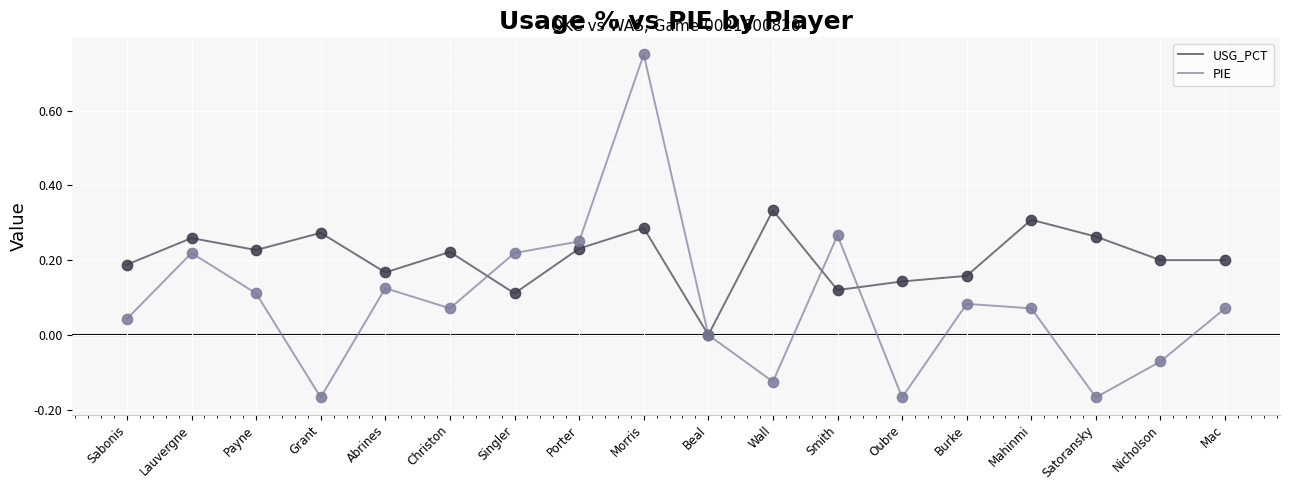

Which series has the widest spread of values?

PIE